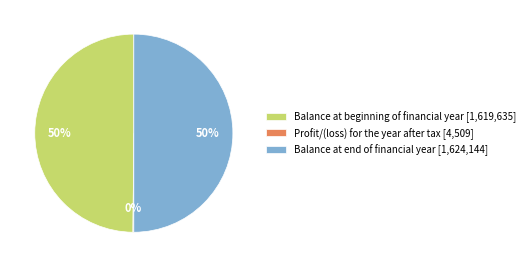

To the nearest percent, what is the combined percentage of Balance at beginning of financial year and Balance at end of financial year?

100%